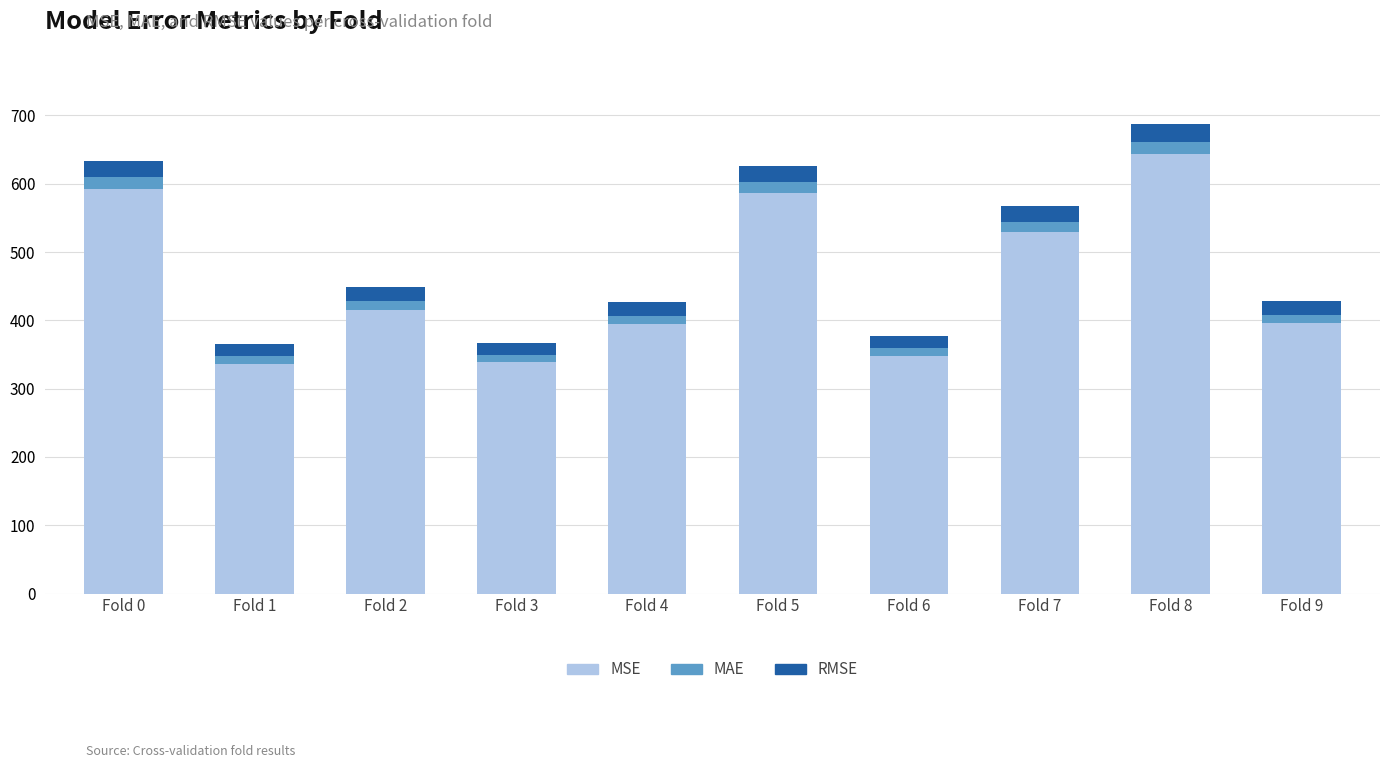

At which category is the sum across all series the highest?

Fold 8